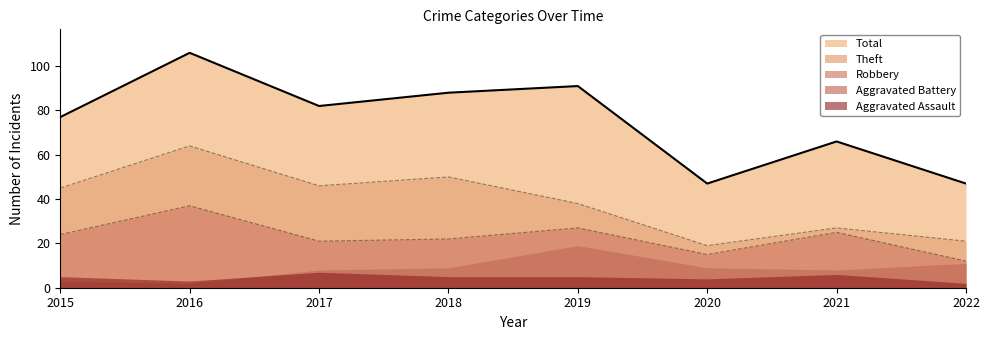

At which category does Total reach its first local valley?

2017